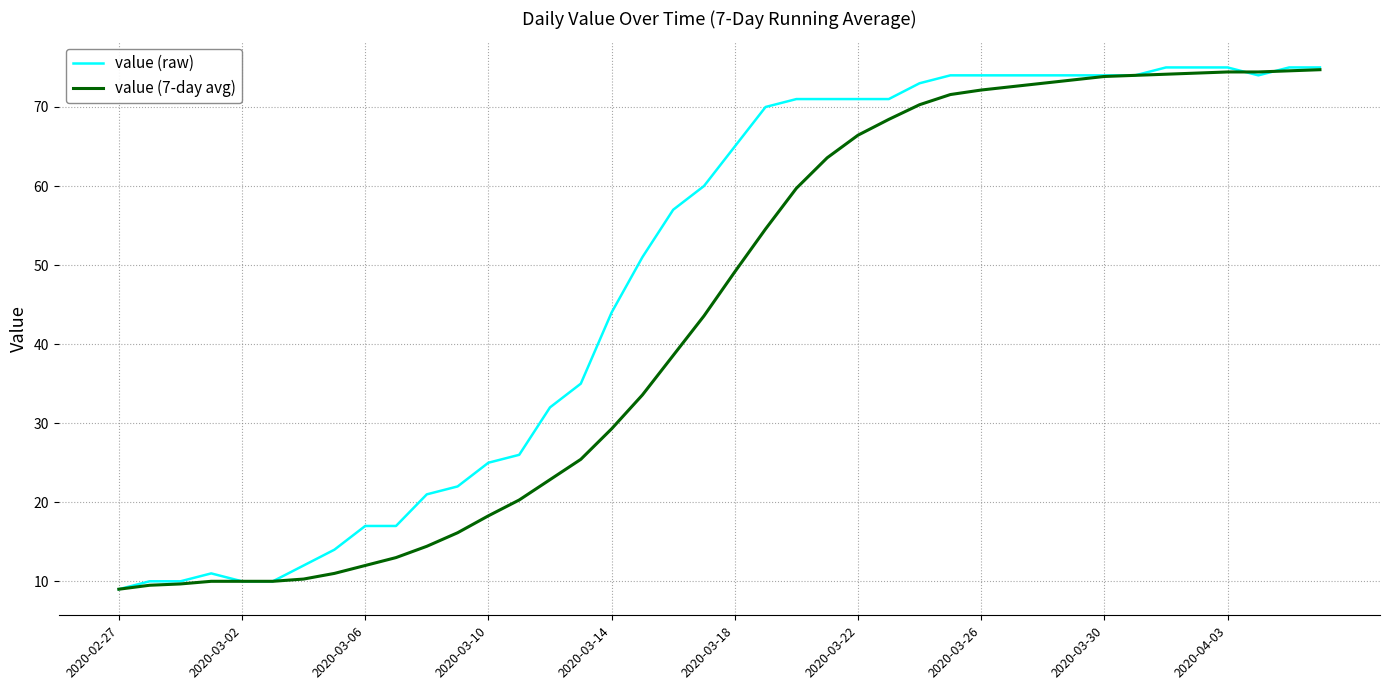

Which series has the largest total across all categories?

value (raw)